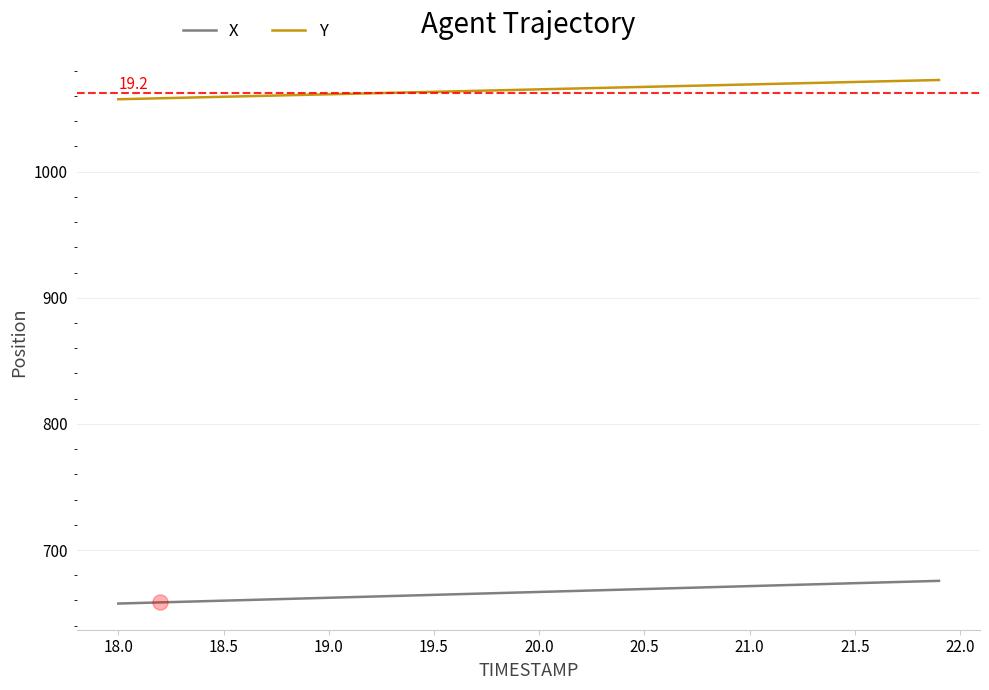

Which series has the largest total across all categories?

Y